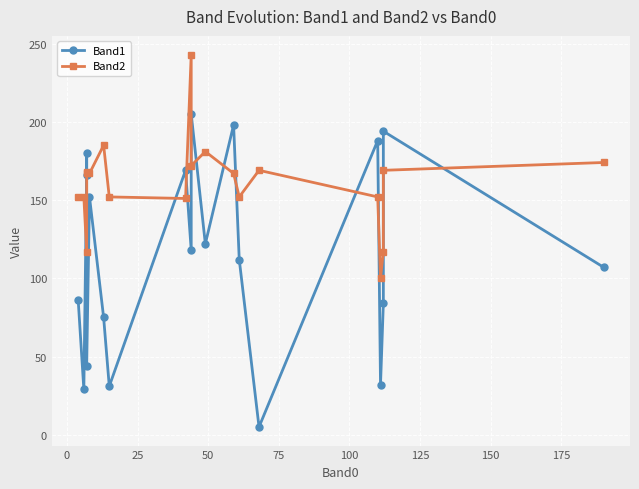

How many times do Band1 and Band2 cross each other?

12